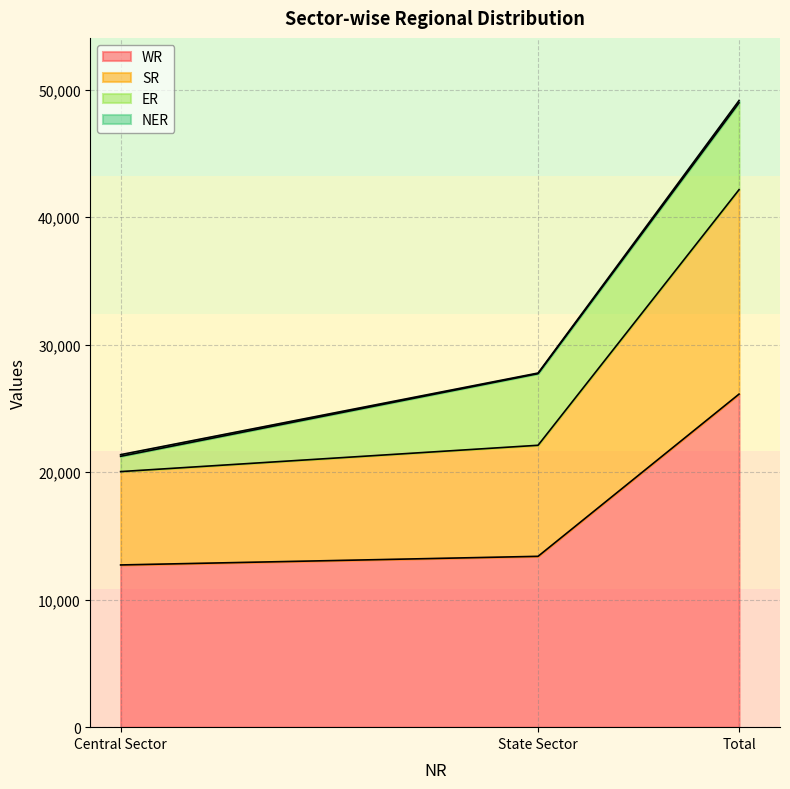

The WR series shows 26122 at Total. True or false?

True